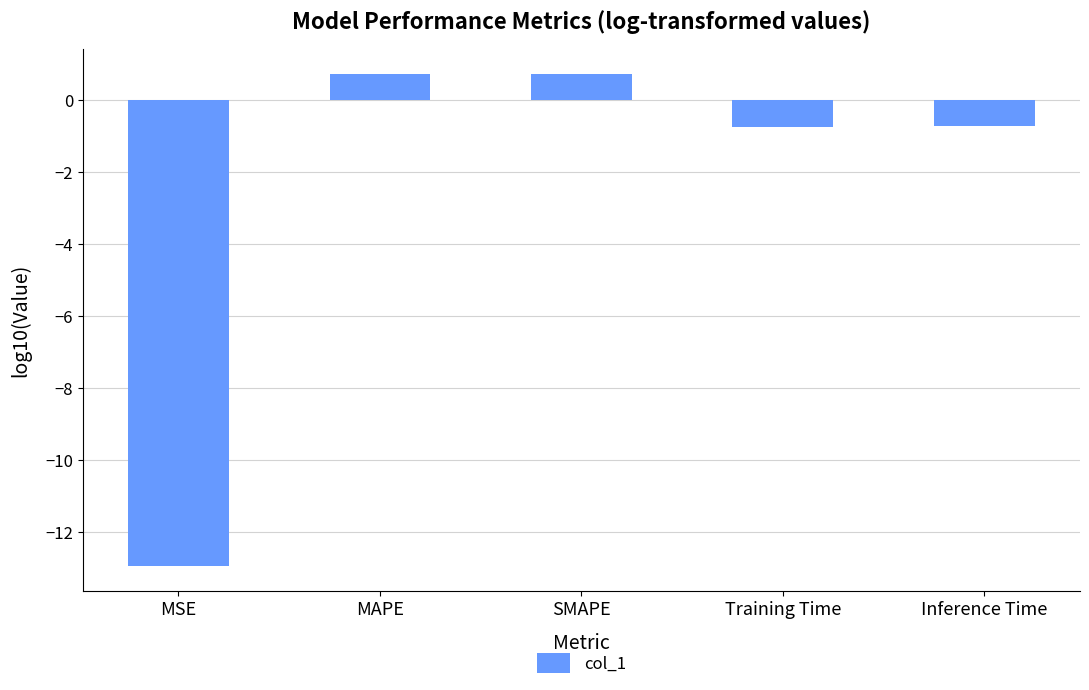

What is the label of the 1st bar from the right?

Inference Time